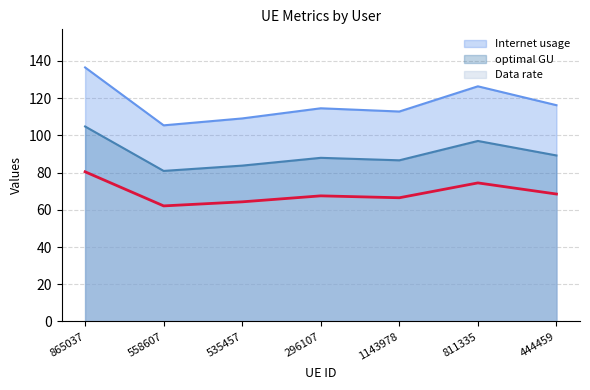

List the labels in order of Data rate value, largest first.

865037, 811335, 444459, 296107, 1143978, 535457, 558607